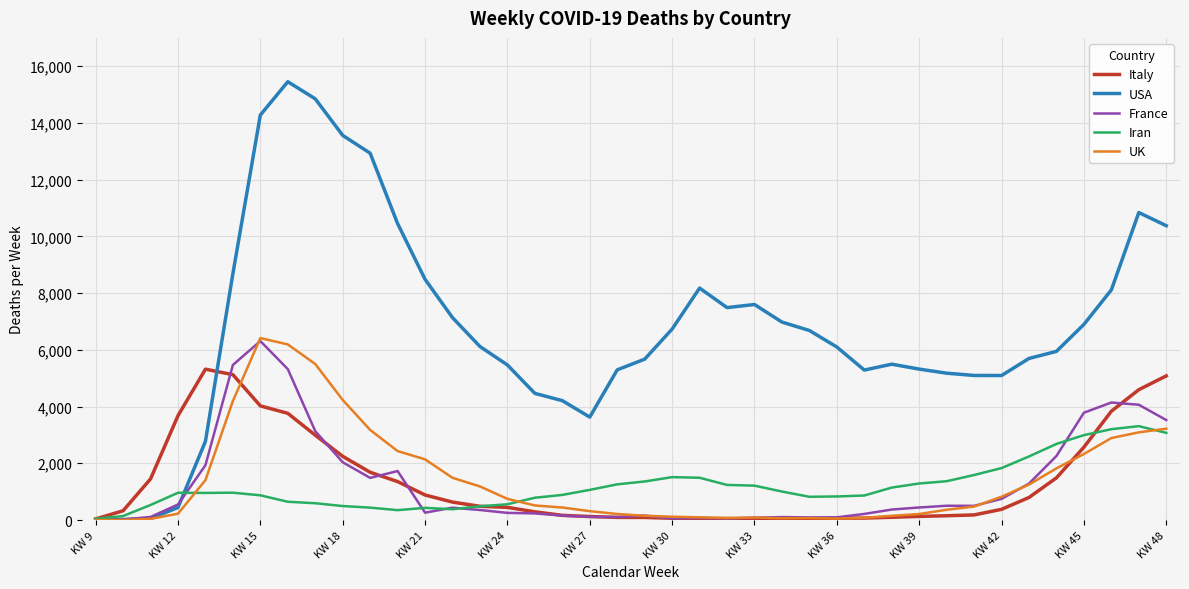

Which series has the largest total across all categories?

USA